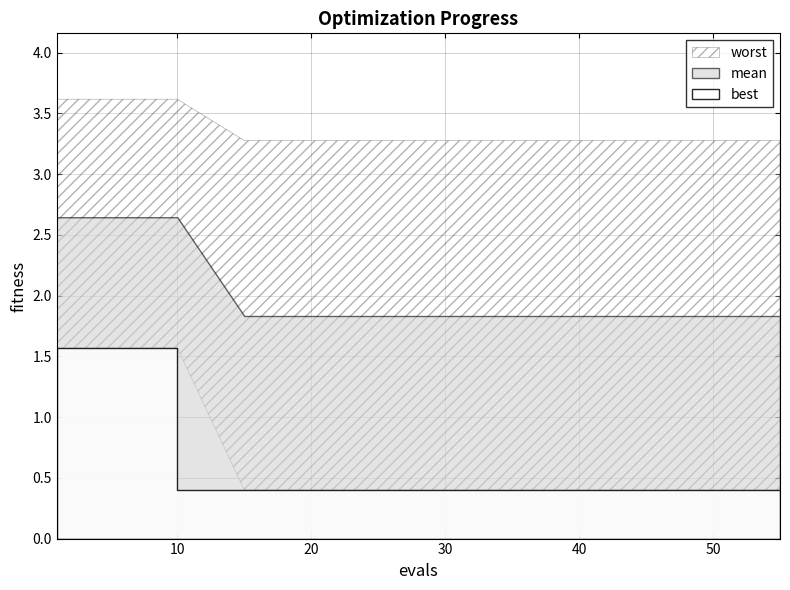

What is the sum of the best values at 15 and 44?

0.8